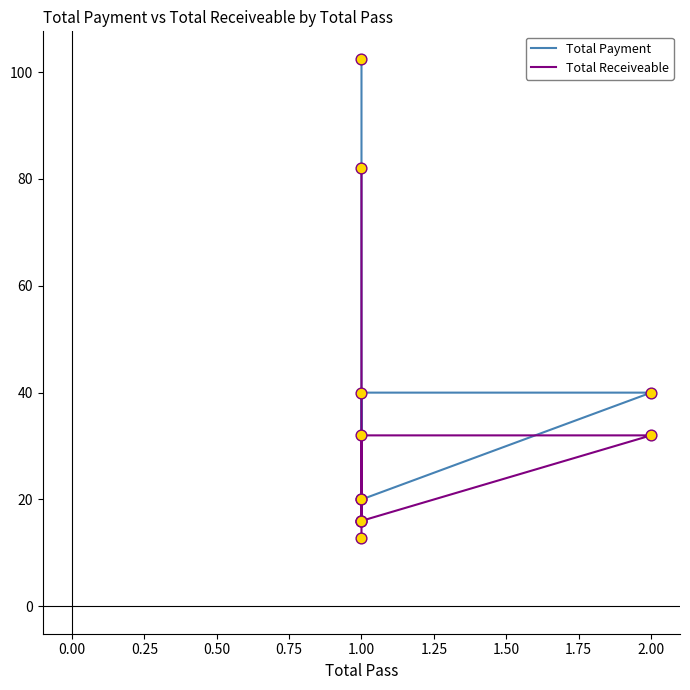

Which series reaches the maximum Y coordinate?

Total Payment